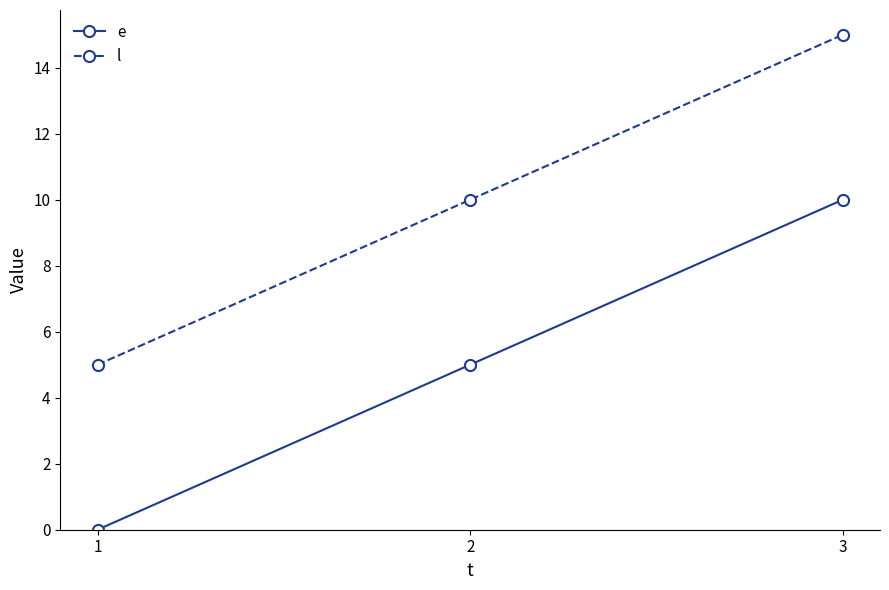

How many categories are shown in the chart?

3